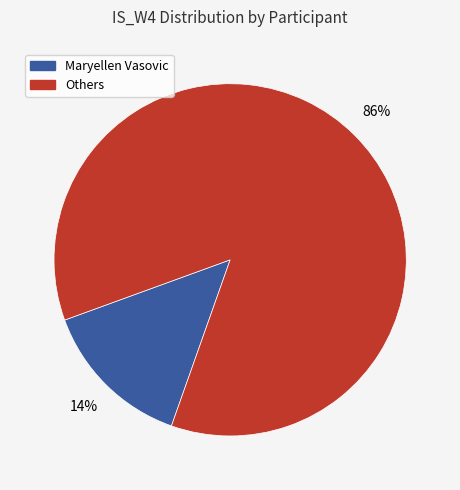

To the nearest percent, what is the difference between the largest and smallest slice percentages?

72%